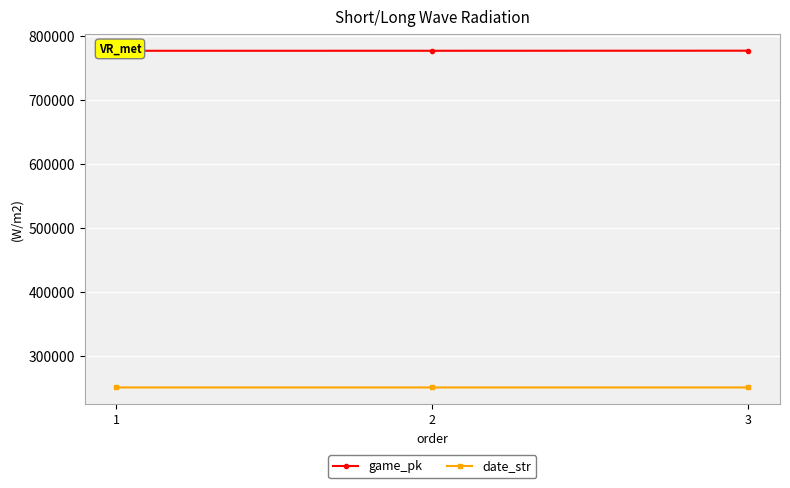

Which has a higher value, 1 or 3?

3